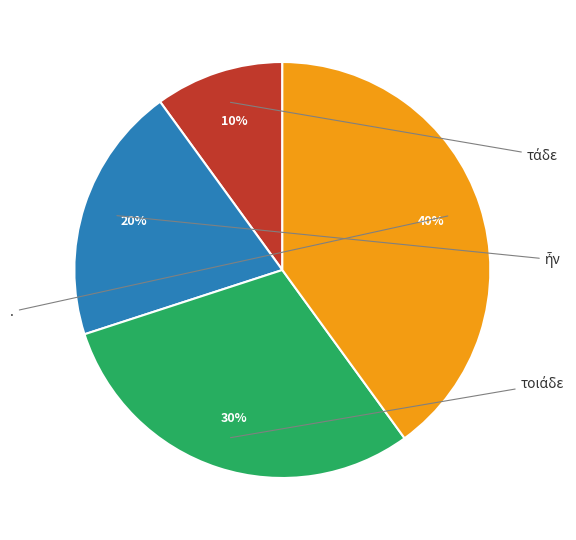

Between ἦν and ., which is larger?

.